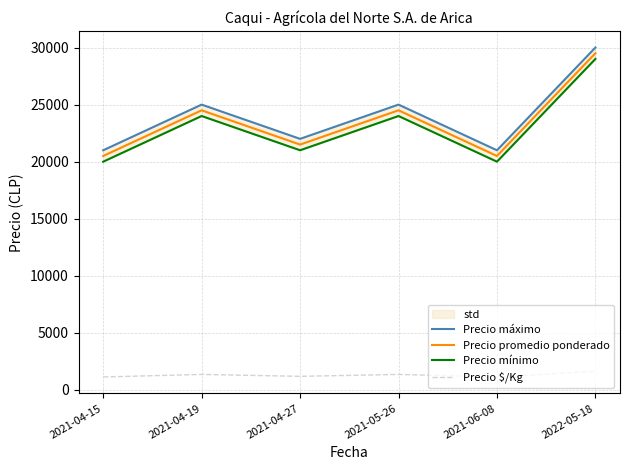

What position from the left is 2021-06-08?

5